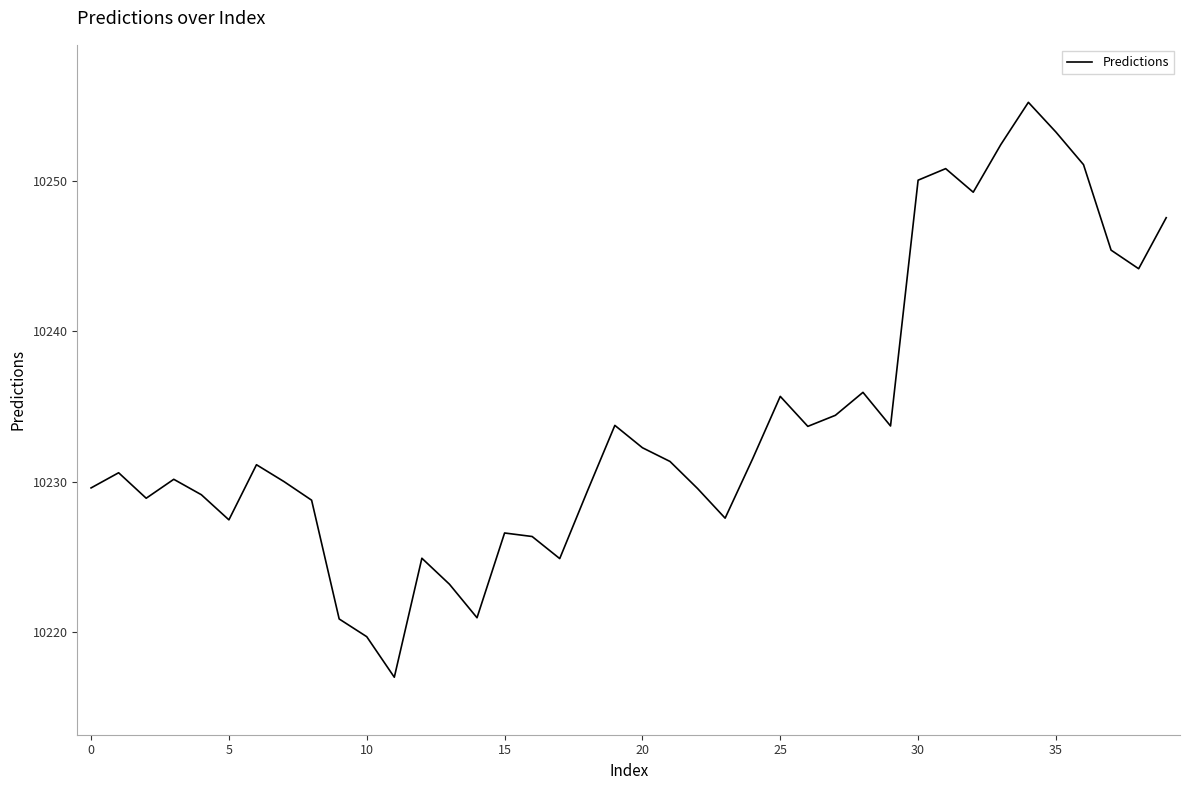

What is the smallest value displayed?

10217.0